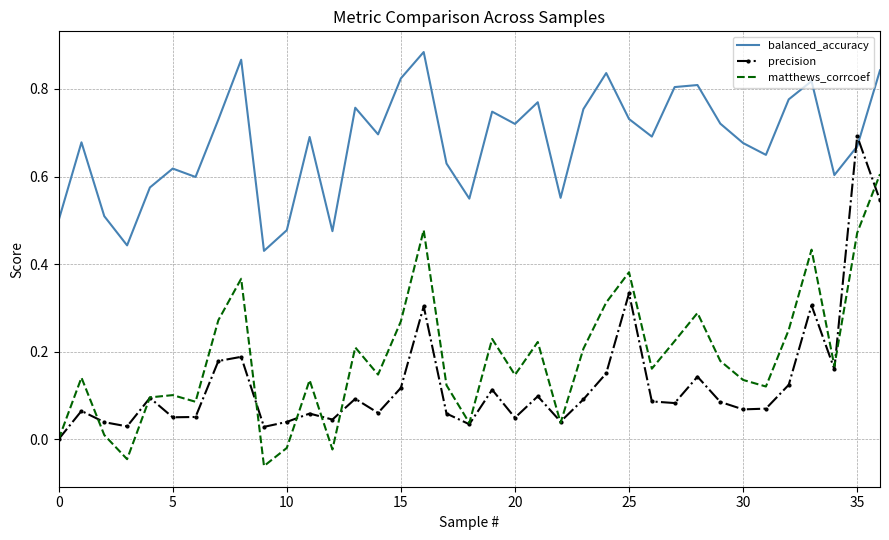

True or false: balanced_accuracy has more than 1 interior local peaks.

True